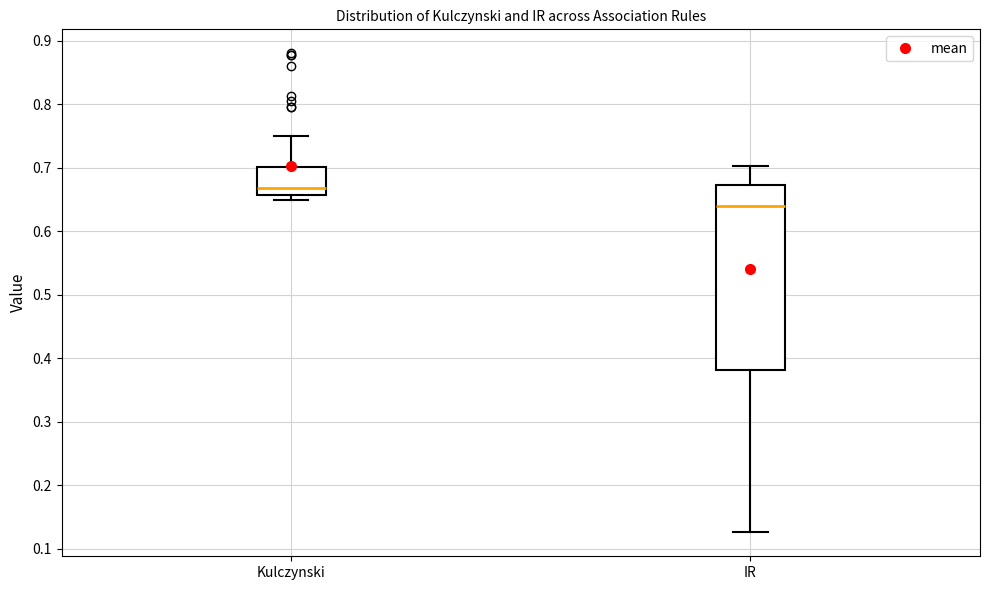

Which box's median line is the highest?

Kulczynski